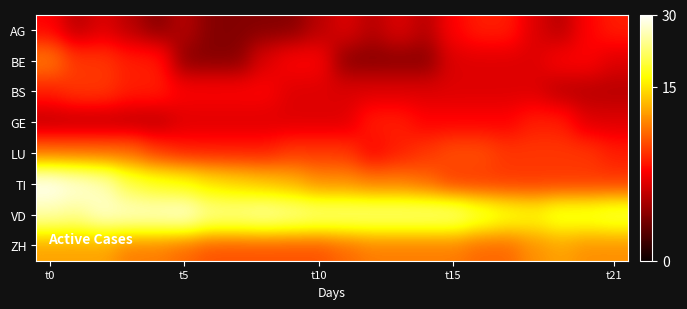

At which category is the sum across all series the highest?

t0